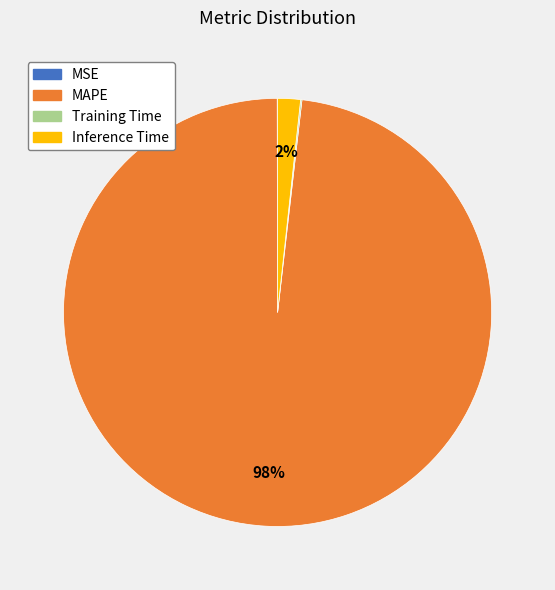

To the nearest percent, what is the difference between the largest and smallest slice percentages?

98%